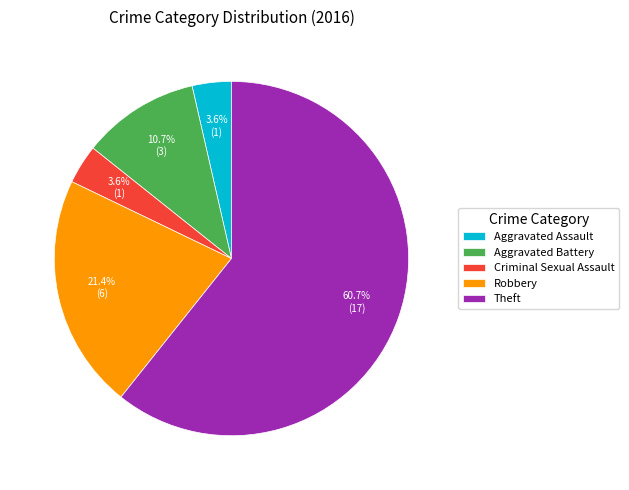

To the nearest percent, what percentage of the pie is Robbery?

21%